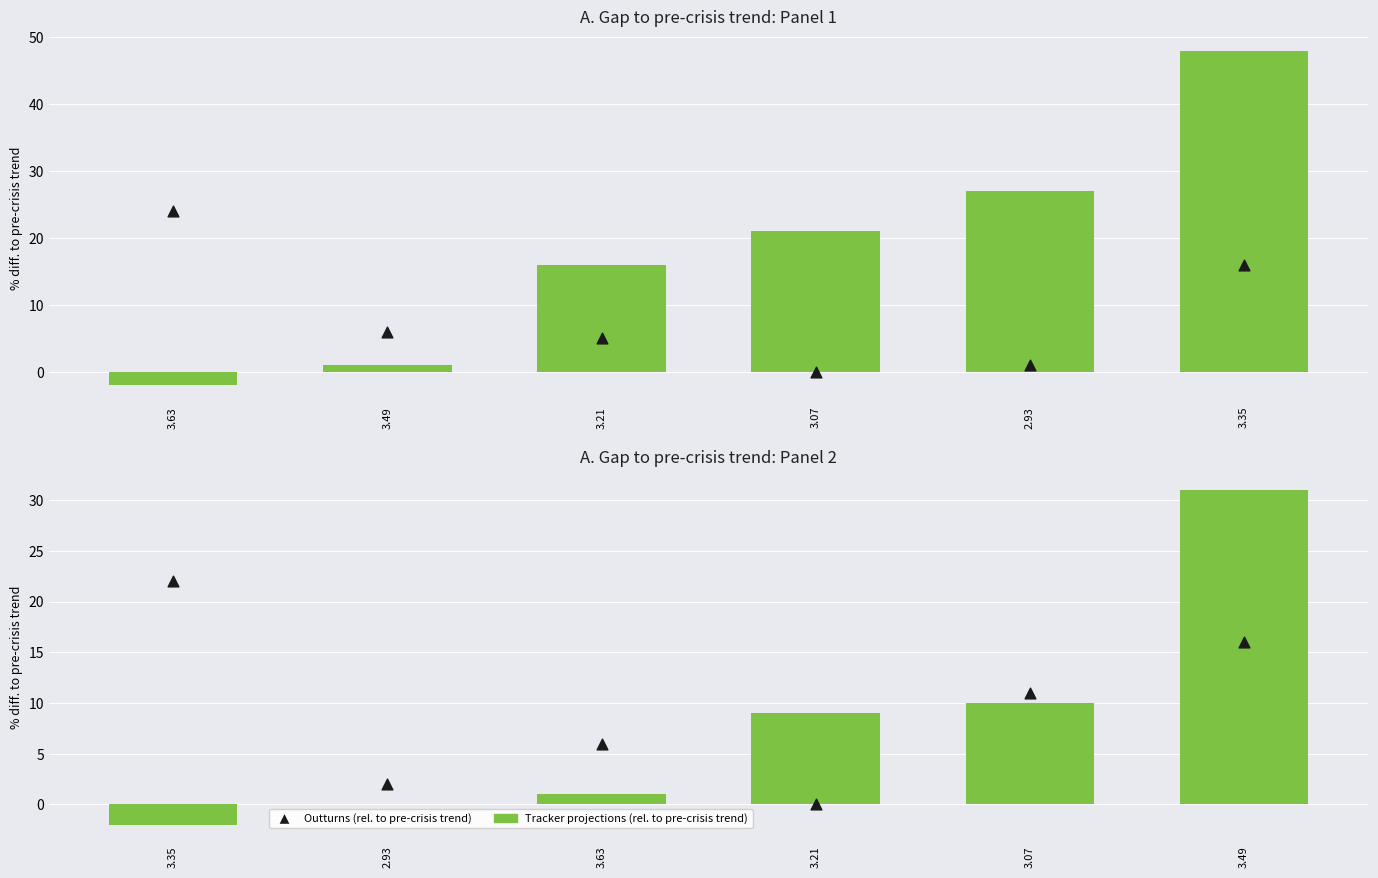

At which category is the sum across all series the highest?

3.49